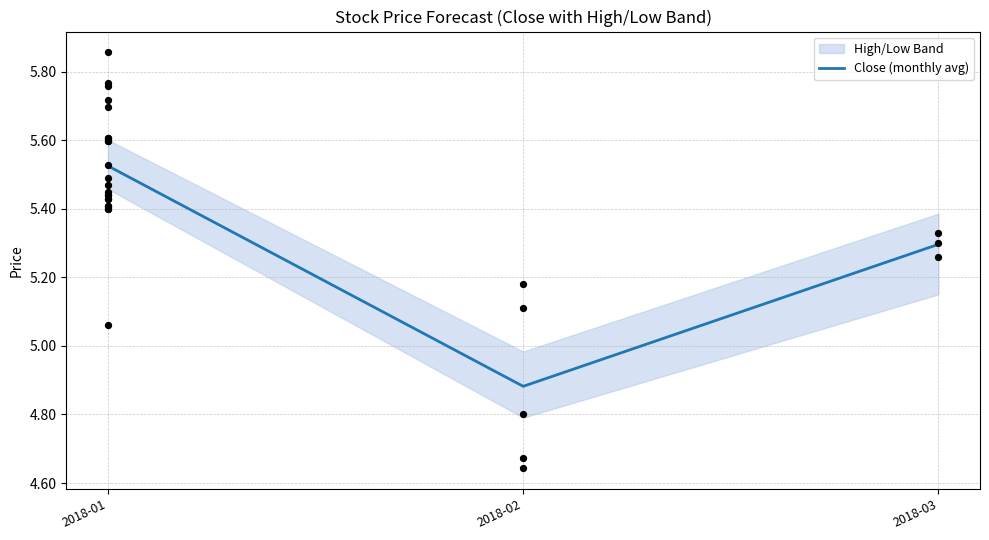

What is the change in value from 2018-02 to 2018-03?

+0.4